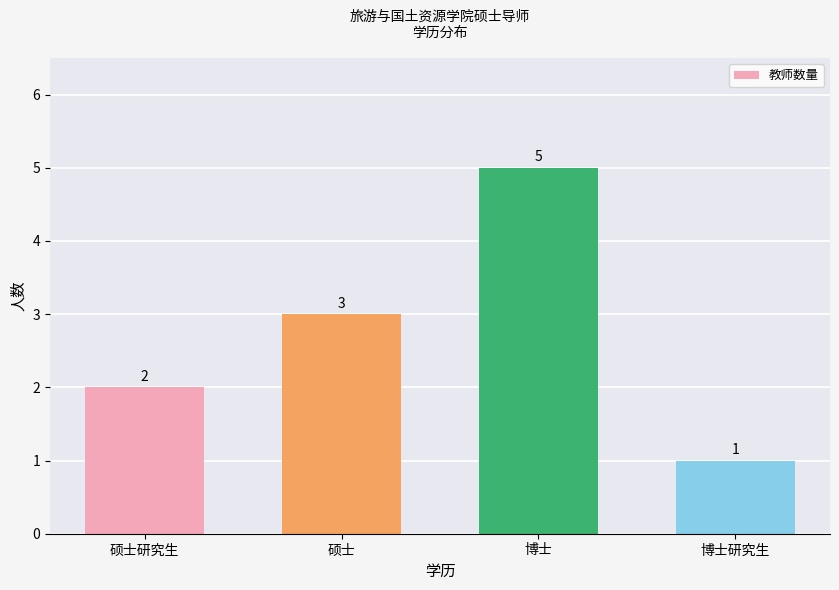

At which category does the chart reach its peak across all series?

博士